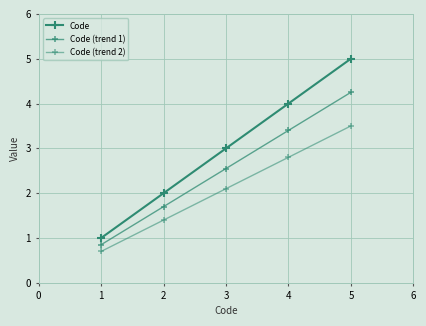

How many values in the Code (trend 2) series exceed 2?

3